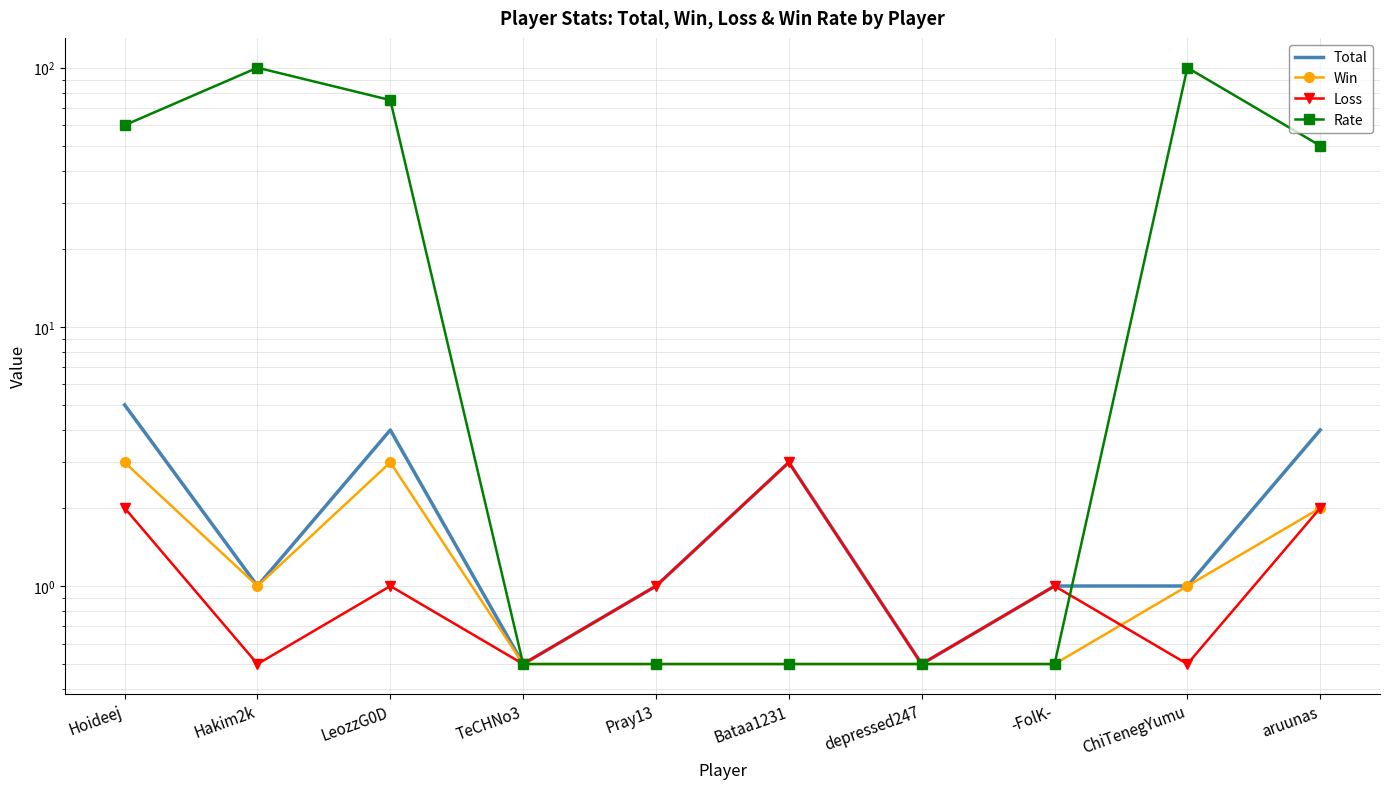

What is the average value of the Rate series?

38.8